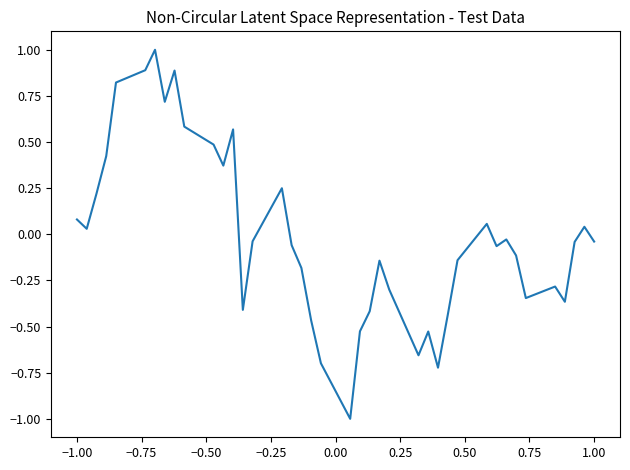

What is the difference between the maximum and minimum values?

2.0